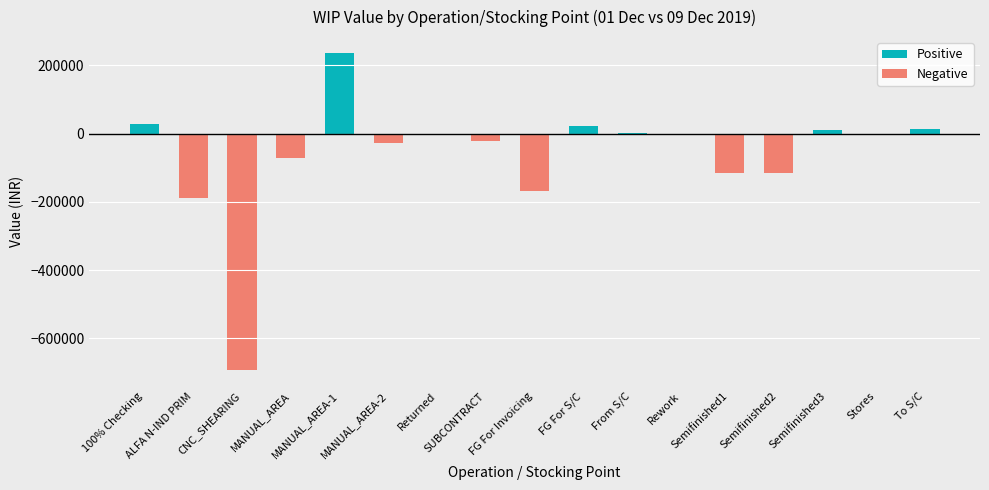

Reading right to left, extract all data points from this chart.

Positive: 13287.8	0.0	11938.6	0.0	0.0	0.0	2020.9	22606.9	0.0	0.0	0.0	0.0	236246.2	0.0	0.0	0.0	29457.5
Negative: 0.0	0.0	0.0	-115509.7	-115675.7	0.0	0.0	0.0	-168546.7	-22949.2	-2511.0	-28034.8	0.0	-72057.5	-693654.9	-188142.6	0.0